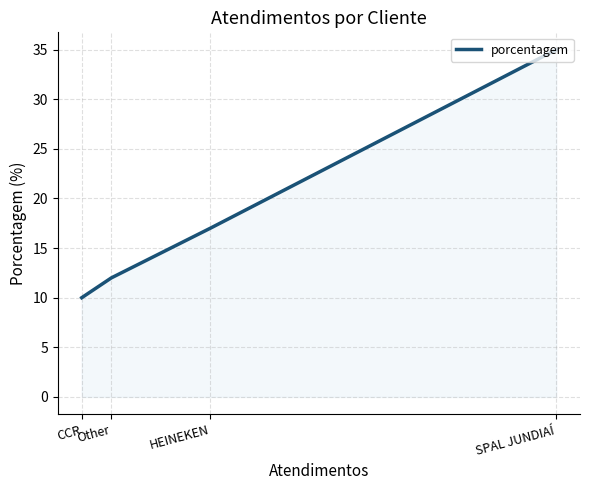

At which category does the chart reach its peak across all series?

SPAL JUNDIAÍ